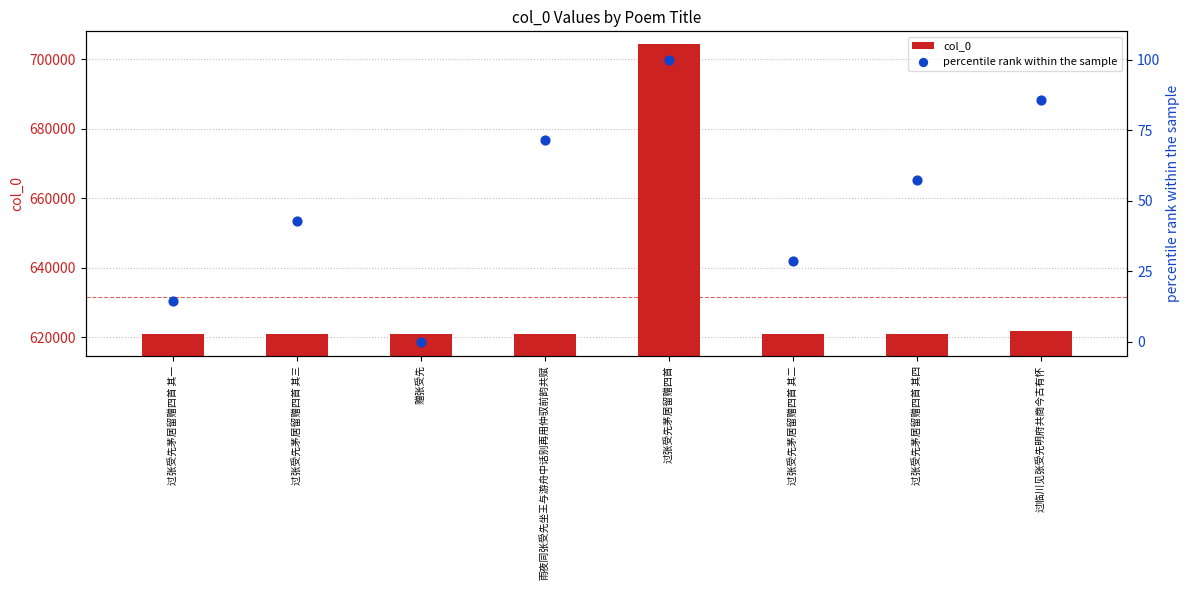

Which series reaches the minimum Y coordinate?

percentile rank within the sample